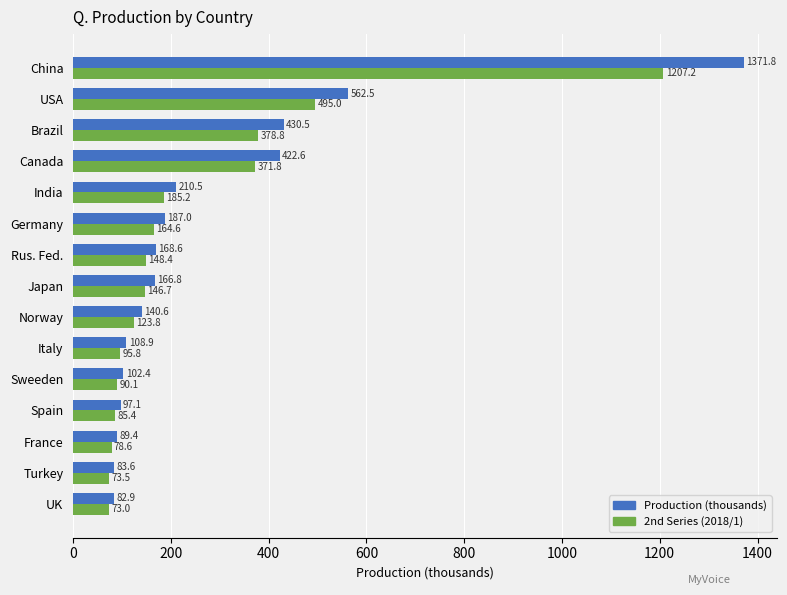

What is the difference between the maximum and minimum values in the 2nd Series (2018/1) series?

1134.2